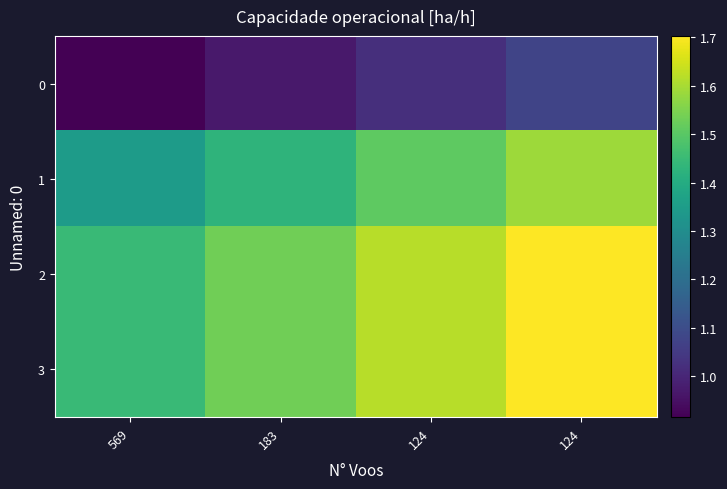

Reading left to right, what are all the values shown in this chart?

0: 569=0.9	183=1.0	124=1.0	124=1.1
1: 569=1.3	183=1.4	124=1.5	124=1.6
2: 569=1.4	183=1.5	124=1.6	124=1.7
3: 569=1.4	183=1.5	124=1.6	124=1.7